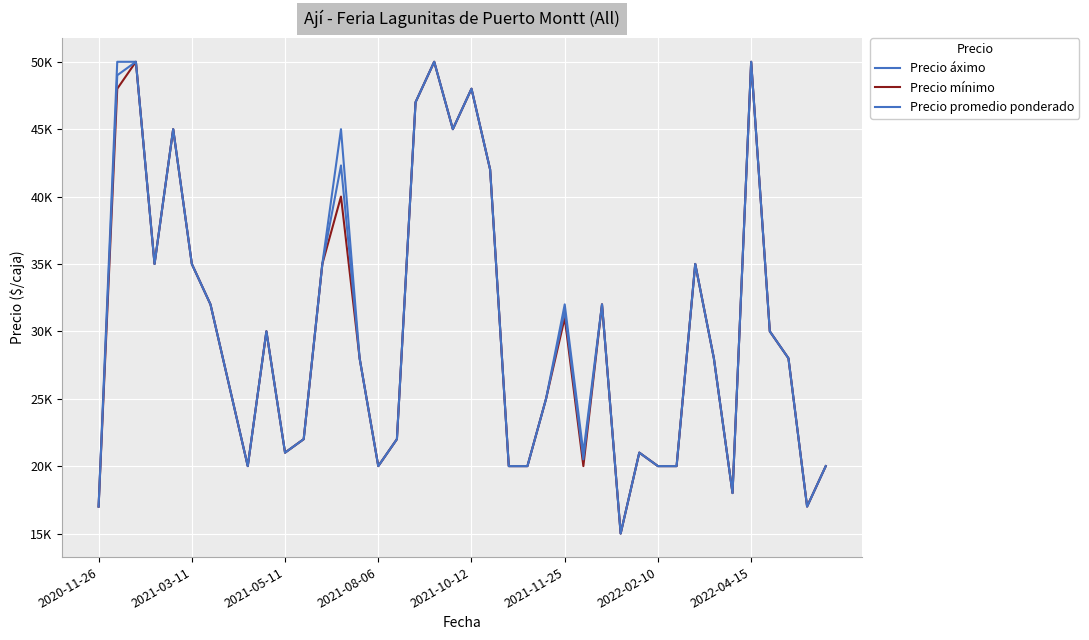

Does the chart display data point markers on the line(s)?

No